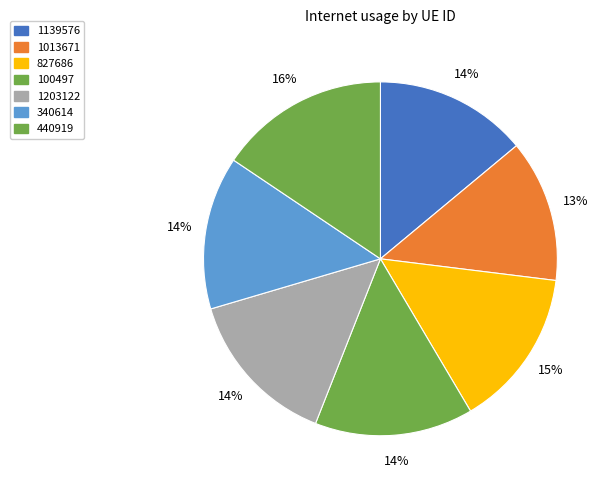

Is there a majority slice in this chart?

No